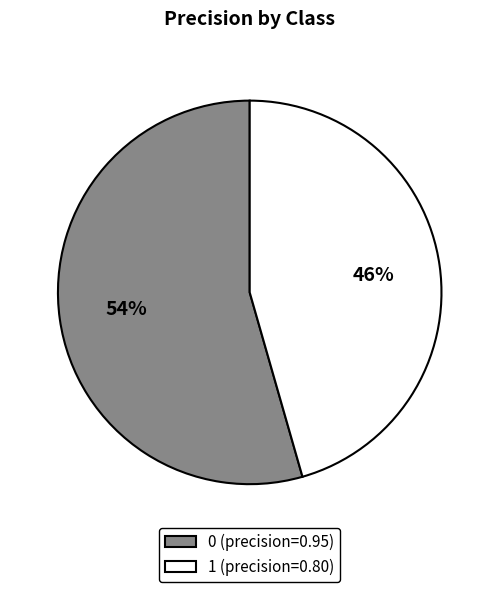

What percentage is the 0 slice, to the nearest percent?

54%